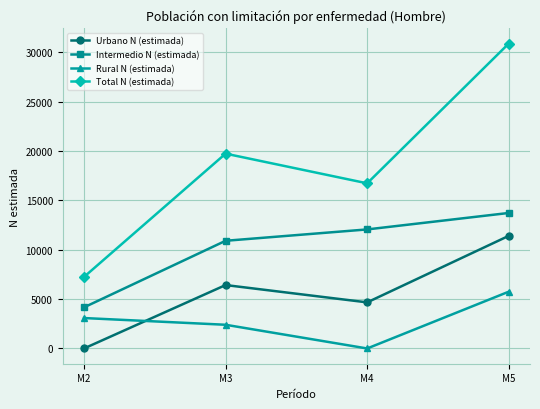

True or false: Rural N (estimada) and Total N (estimada) cross at least once.

False